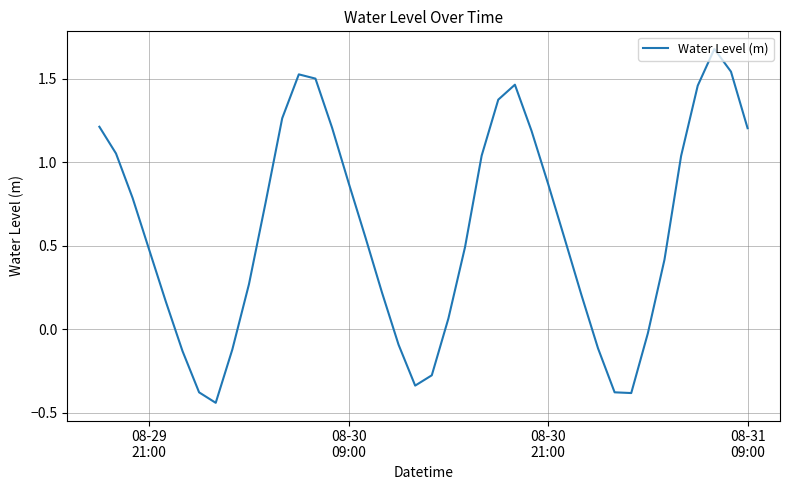

What is the greatest value displayed?

1.7